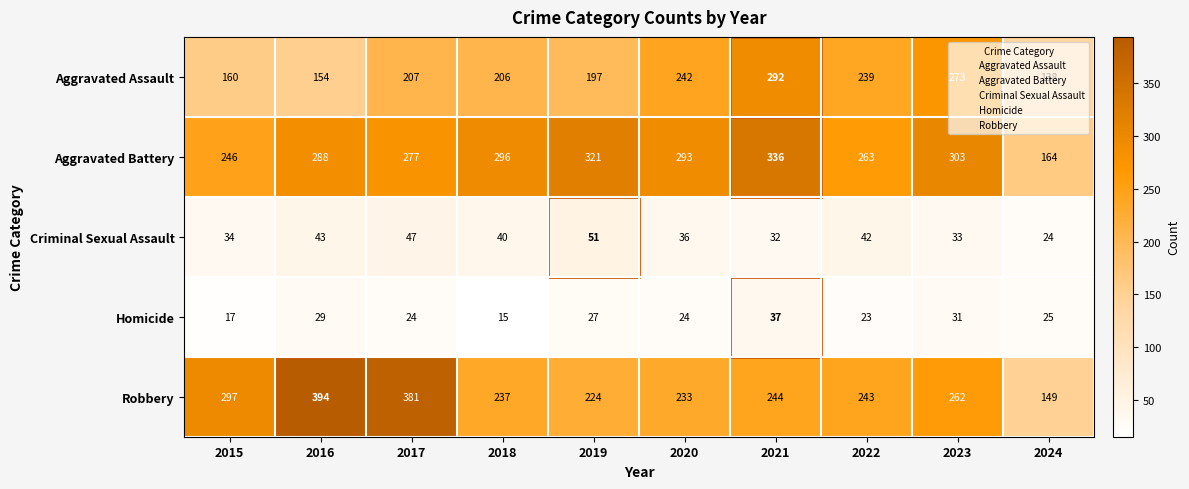

What is the difference between the highest and lowest values at 2024?

140